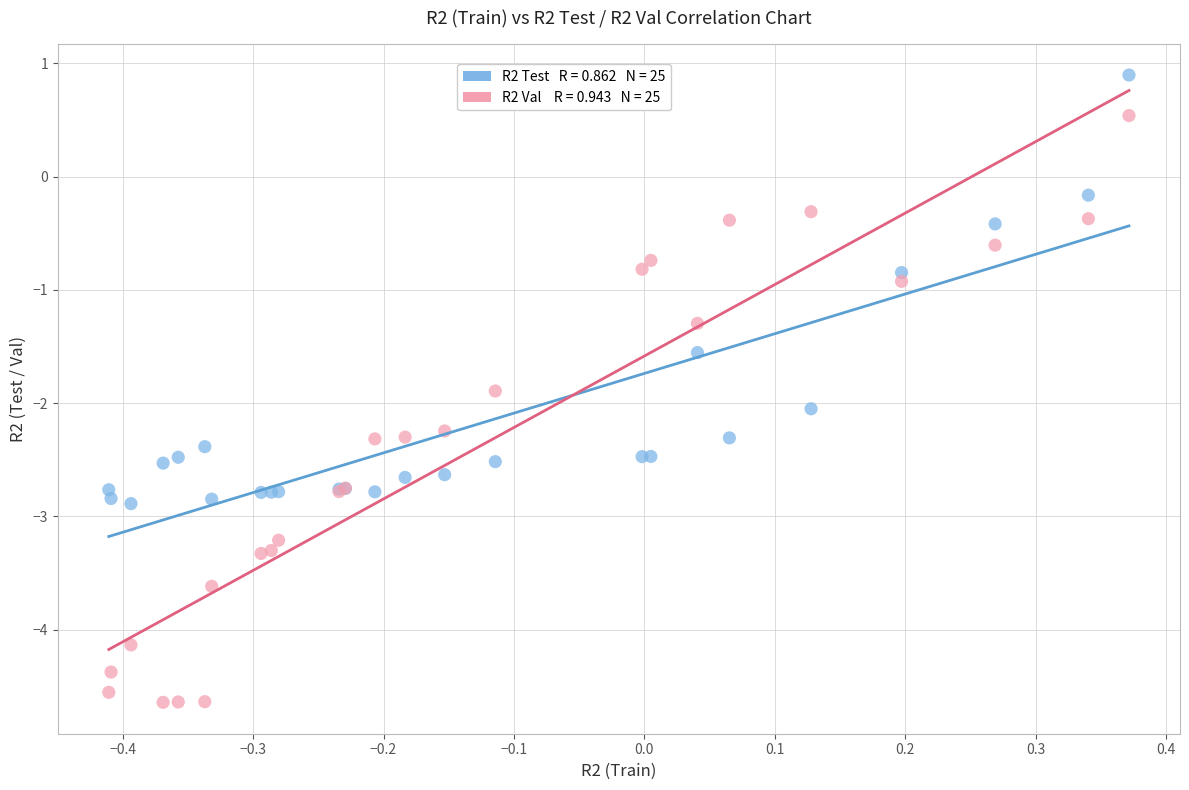

Across all series, what Y value is closest to -1?

-0.9